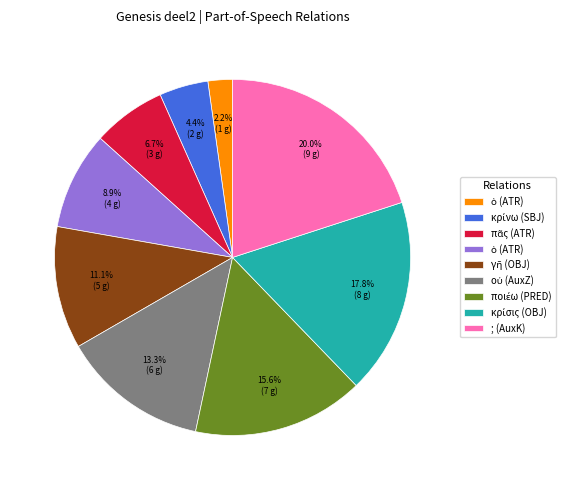

Count the number of slices in the pie.

9